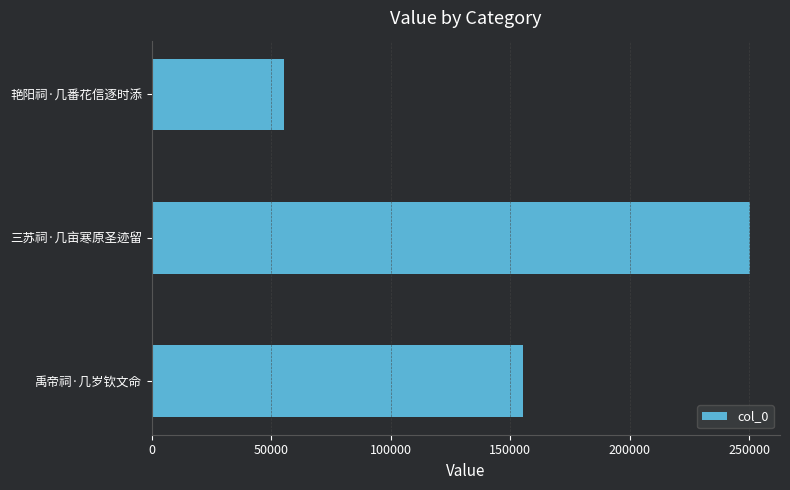

How many values are between 55370 and 250338?

3